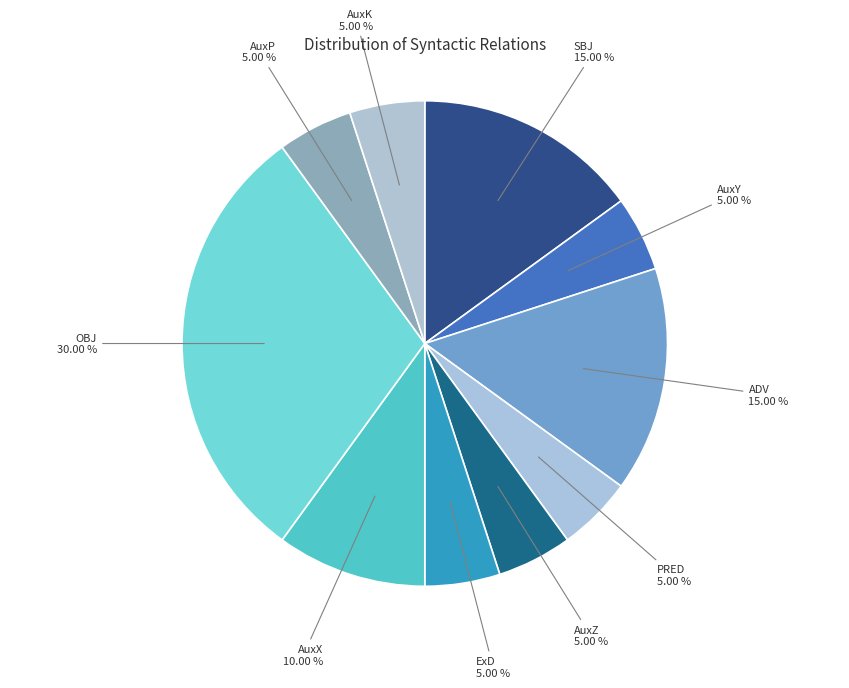

How many slices are in this pie chart?

10